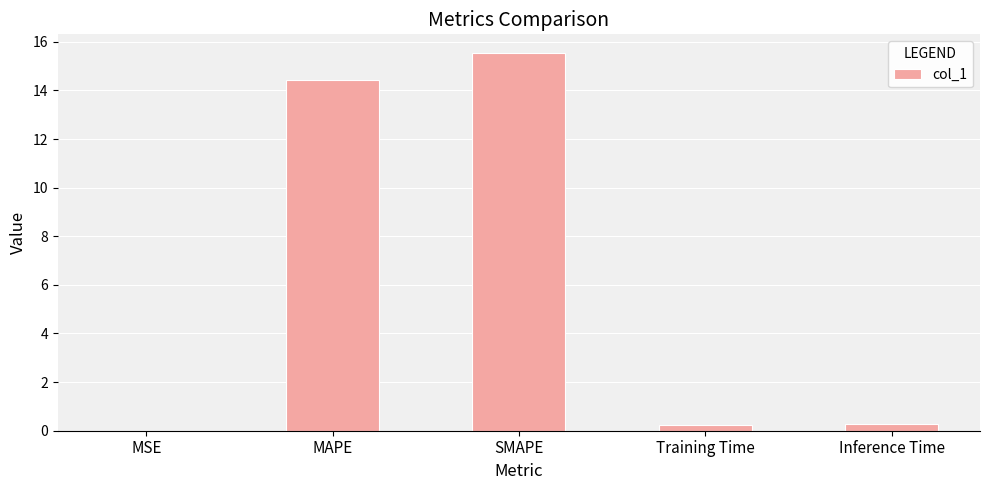

The chart shows a value of 20.7 at SMAPE. True or false?

False